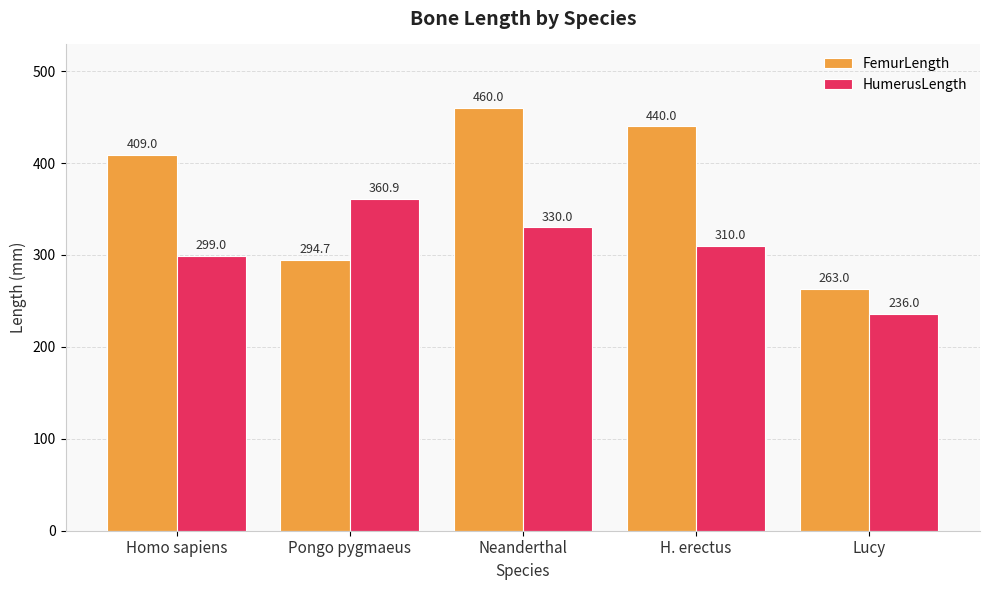

Reading right to left, what are all the values shown in this chart?

FemurLength: Lucy=263.0	H. erectus=440.0	Neanderthal=460.0	Pongo pygmaeus=294.7	Homo sapiens=409.0
HumerusLength: Lucy=236.0	H. erectus=310.0	Neanderthal=330.0	Pongo pygmaeus=360.9	Homo sapiens=299.0